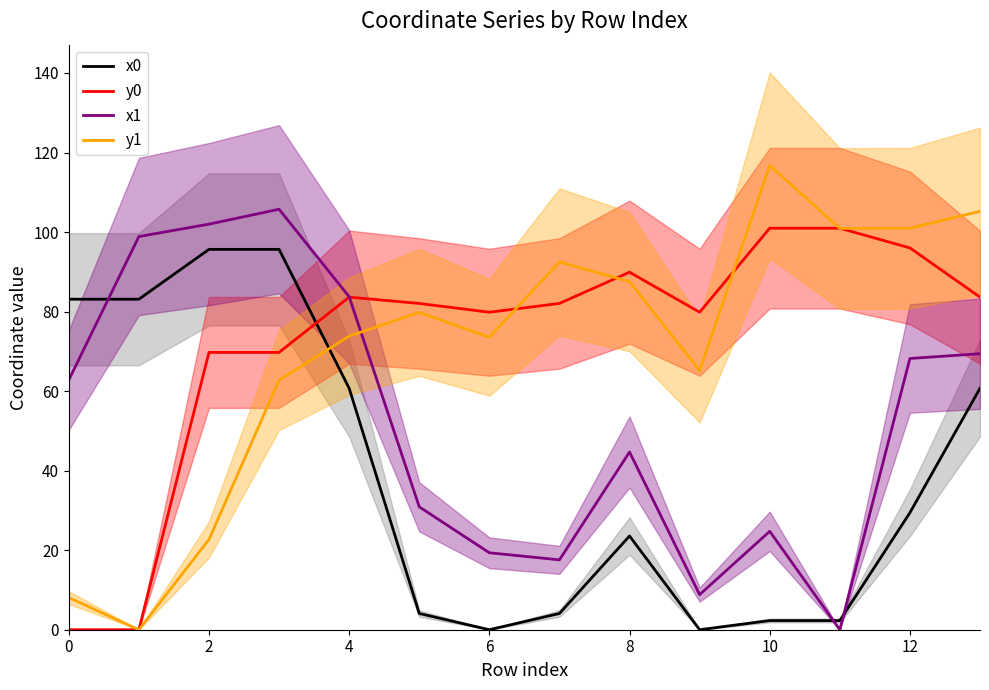

Is it true that x1 equals 9.8 at 10?

False